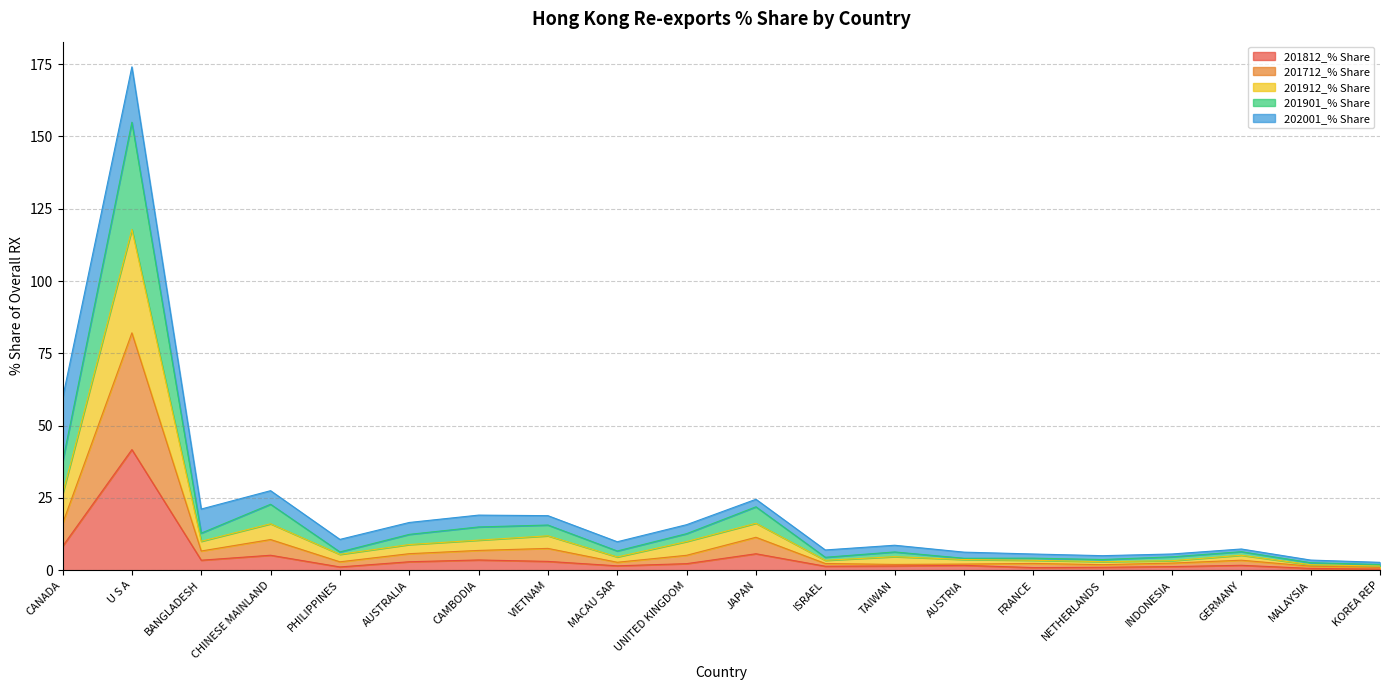

What is the total value across all series at CANADA?

59.4